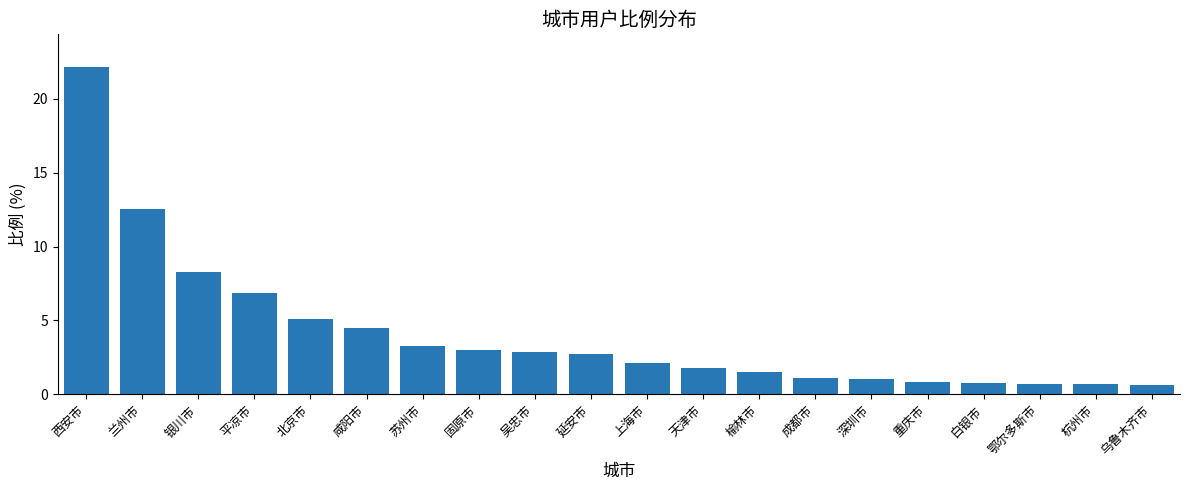

What is the sum of all values?

82.5